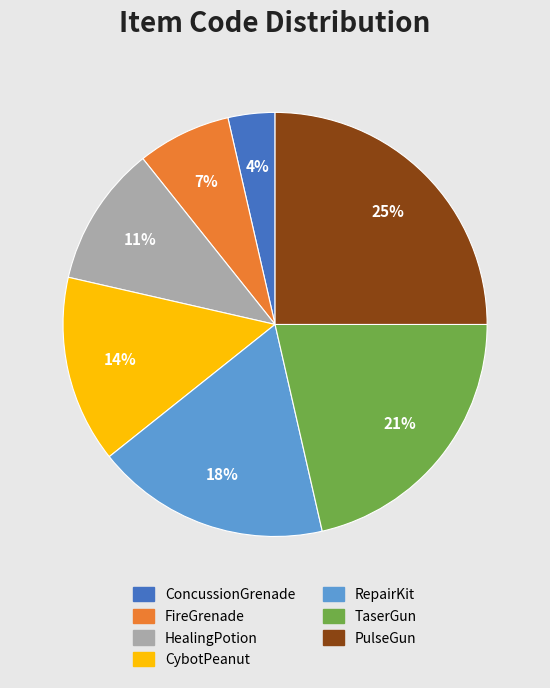

Is it true that CybotPeanut is 28% of the pie?

False